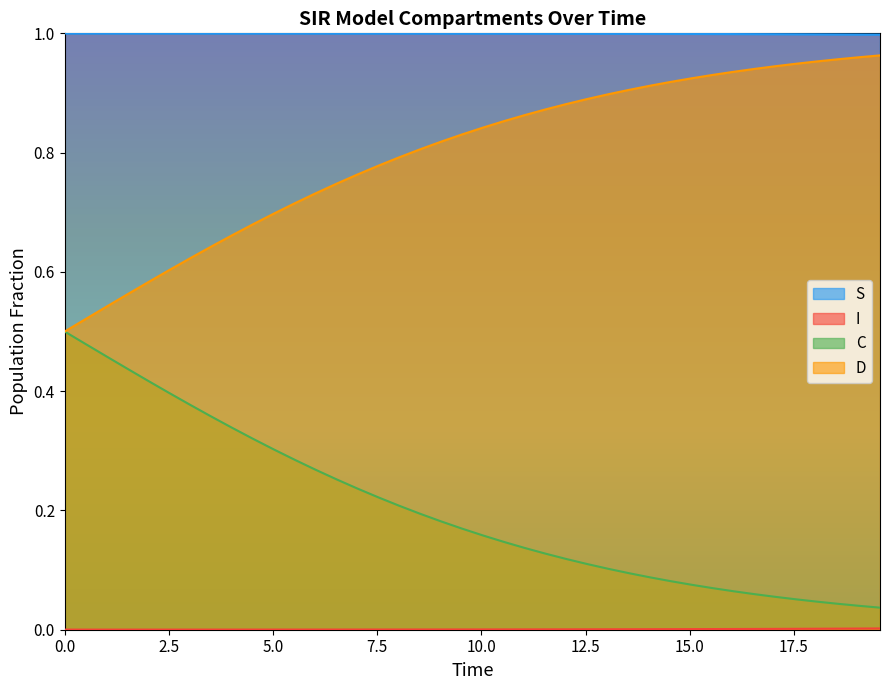

Which series has the largest total across all categories?

S